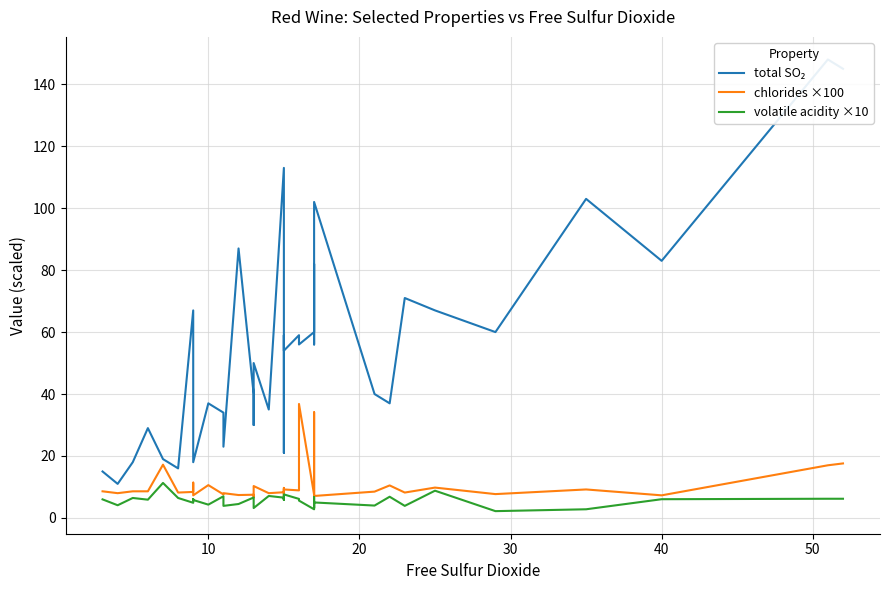

Count the number of data series in this chart.

3